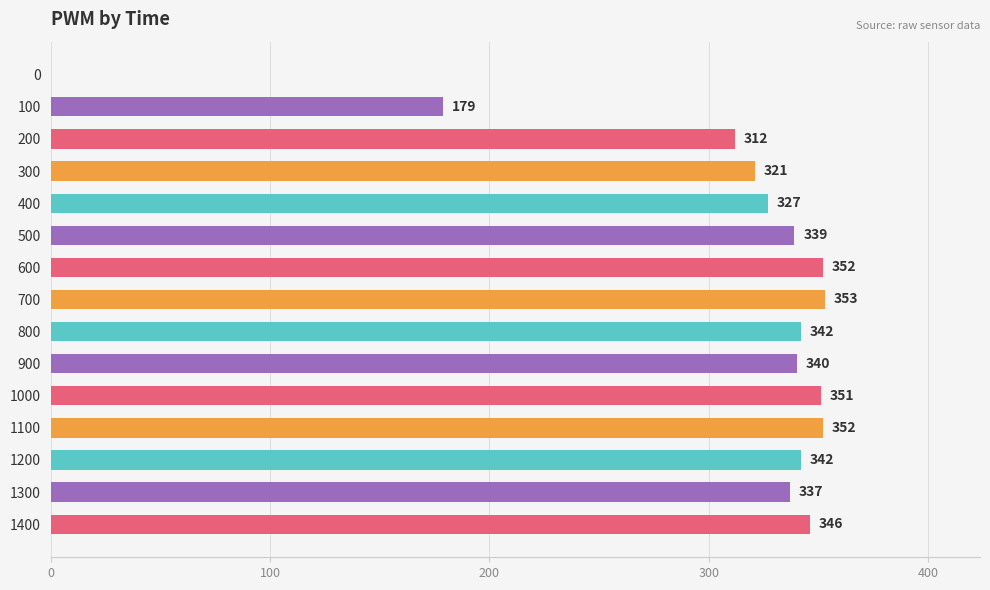

Where is the data nearest to the value 176?

100